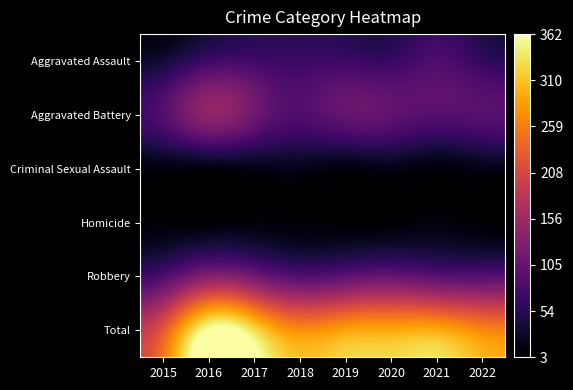

Reading left to right, extract all data points from this chart.

Aggravated Assault: 2015=36	2016=70	2017=74	2018=69	2019=71	2020=66	2021=85	2022=63
Aggravated Battery: 2015=90	2016=142	2017=115	2018=88	2019=105	2020=101	2021=93	2022=94
Criminal Sexual Assault: 2015=11	2016=12	2017=16	2018=19	2019=11	2020=15	2021=10	2022=16
Homicide: 2015=4	2016=6	2017=10	2018=7	2019=3	2020=4	2021=12	2022=4
Robbery: 2015=84	2016=132	2017=116	2018=90	2019=97	2020=106	2021=94	2022=91
Total: 2015=225	2016=362	2017=331	2018=273	2019=287	2020=292	2021=294	2022=268